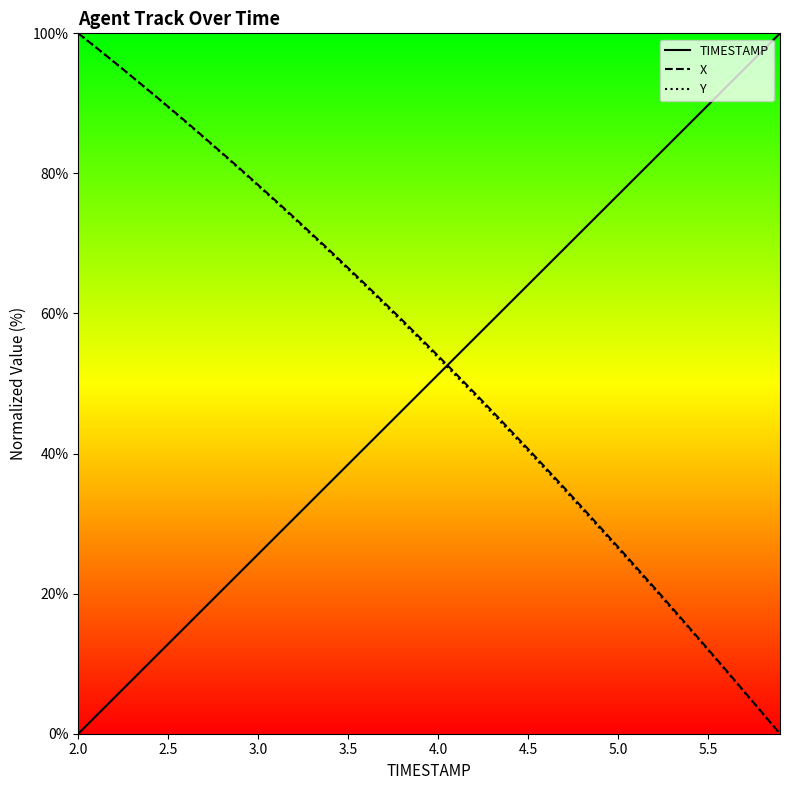

The TIMESTAMP series shows 34.8 at 3.0. True or false?

False